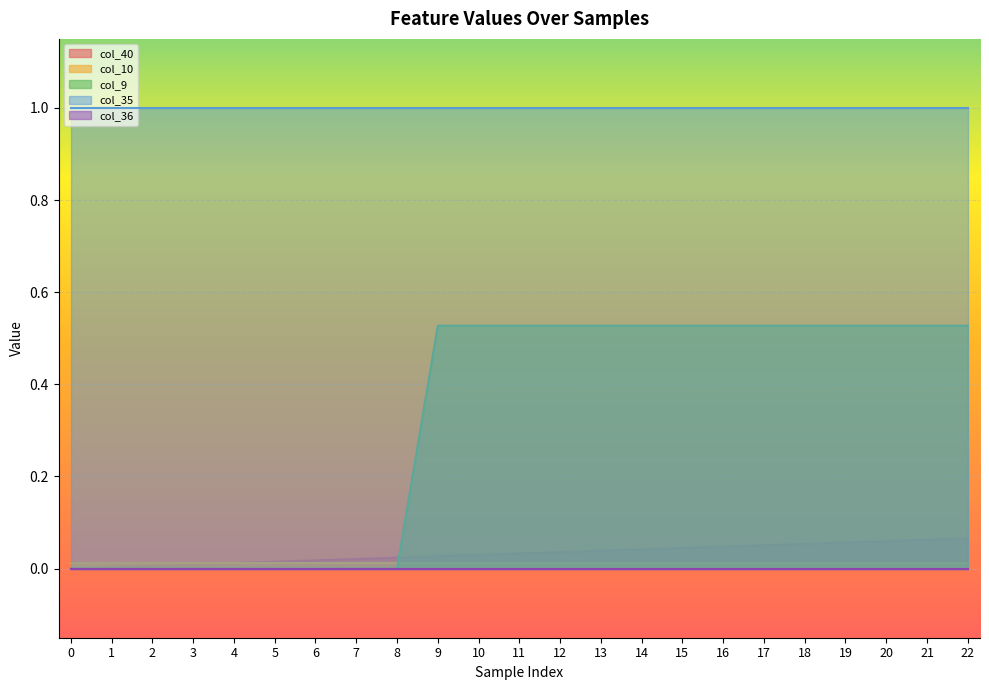

Which series has the widest spread of values?

col_9